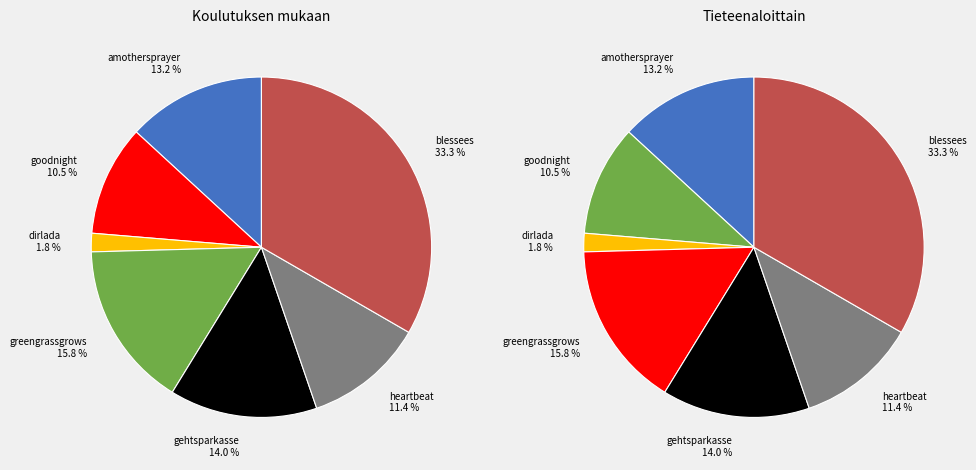

Approximately how many times larger is the value at goodnight compared to gehtsparkasse?

0.8